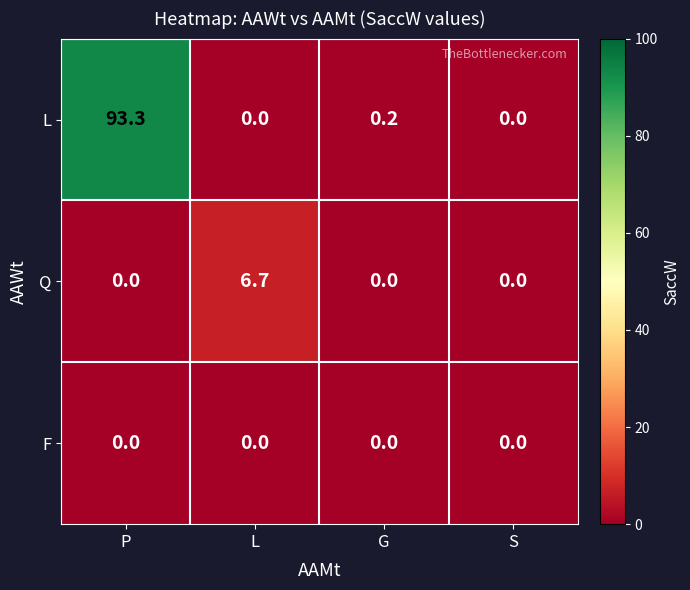

How many categories are shown in the chart?

4